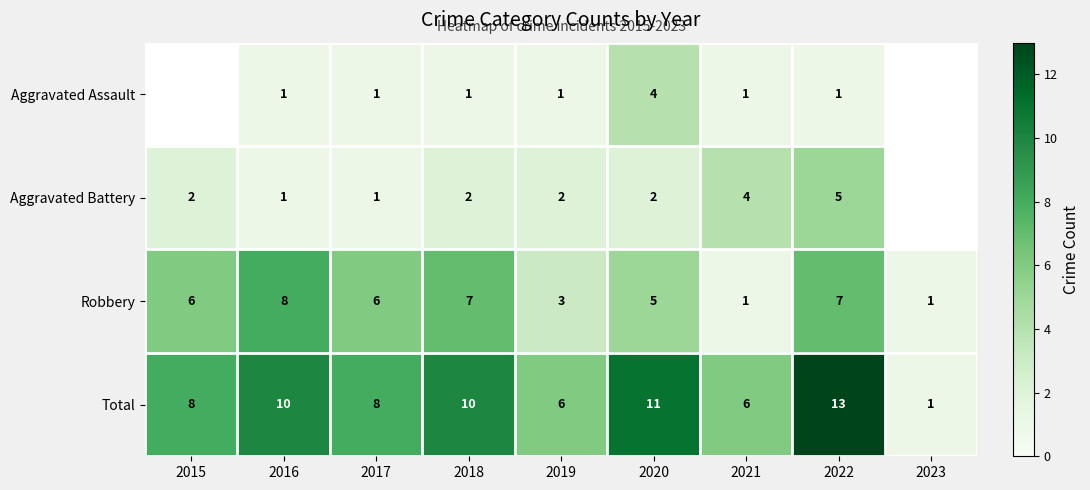

What is the average value of the Robbery series?

5